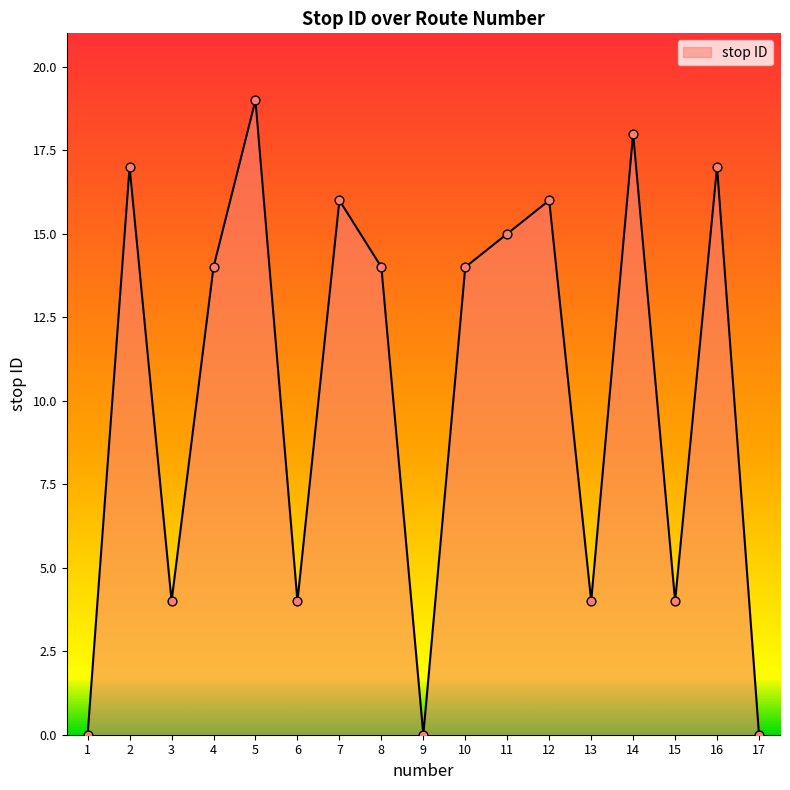

Between 15 and 7, which is larger?

7